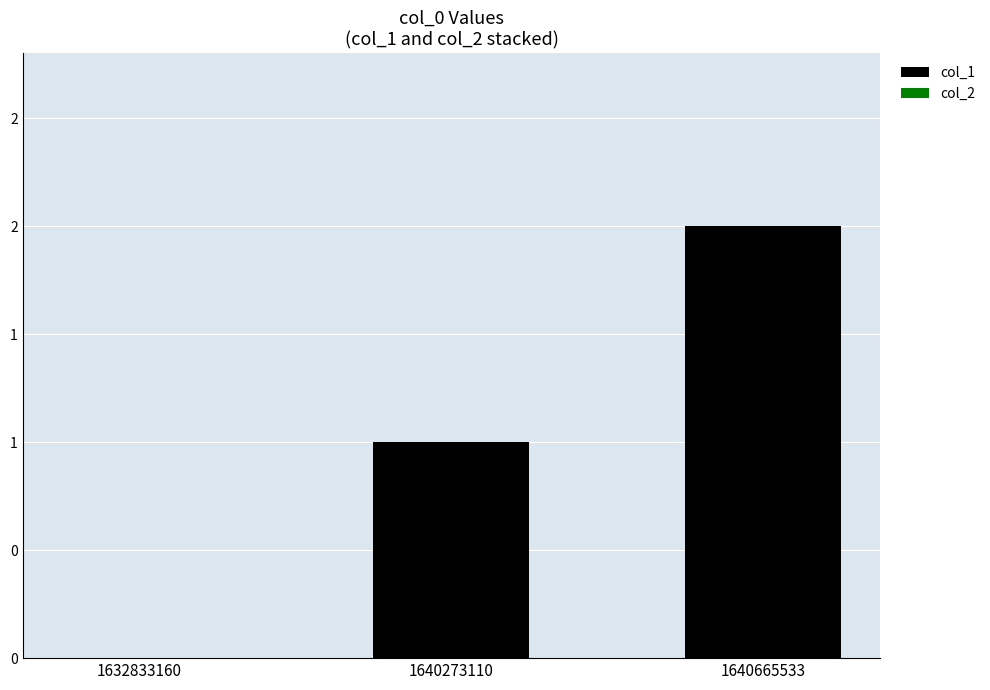

Reading right to left, what are all the values shown in this chart?

col_1: 2	1	0
col_2: 0	0	0